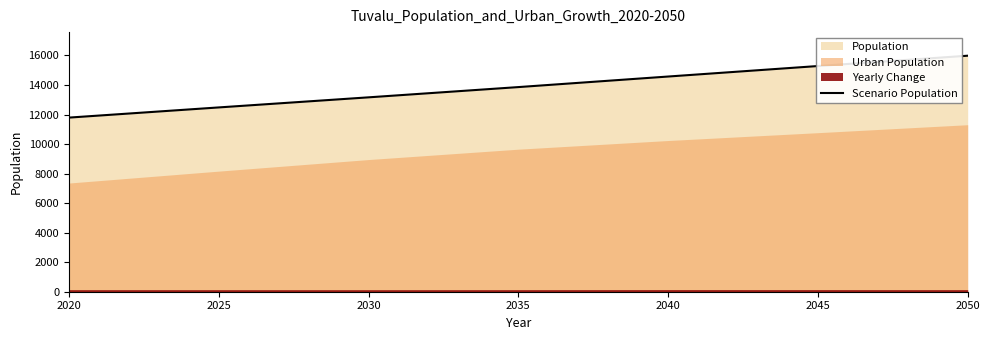

True or false: the data shows 13858 at 2035.

True